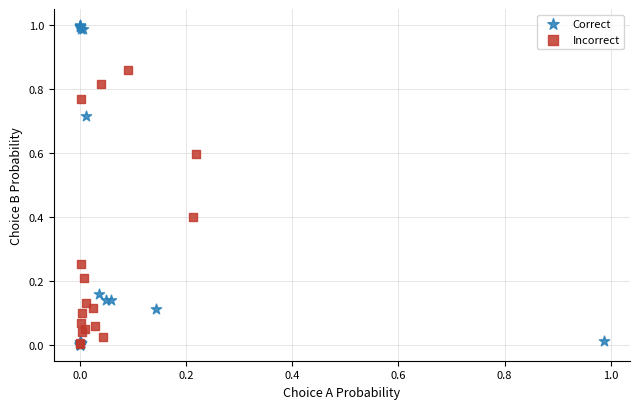

Which series has the widest spread of Y values?

Correct